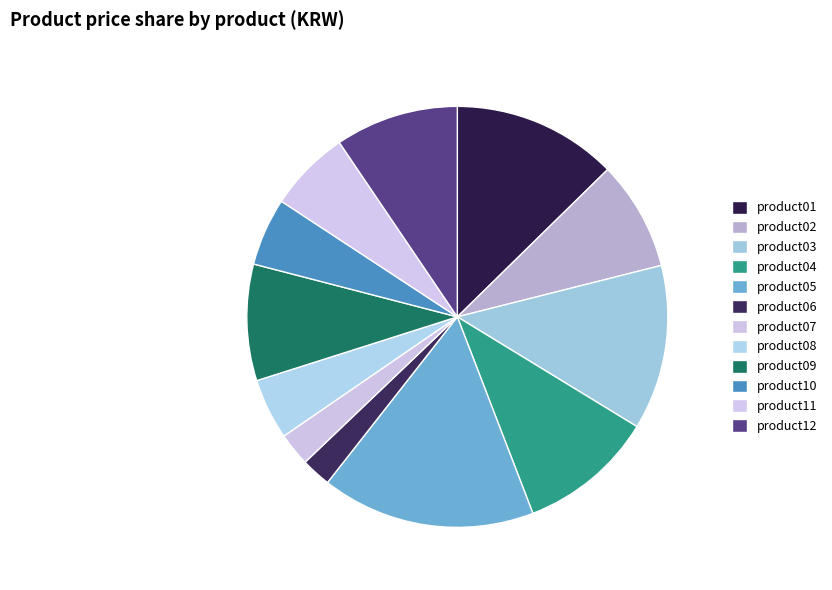

What is the smallest slice in the pie chart?

product06